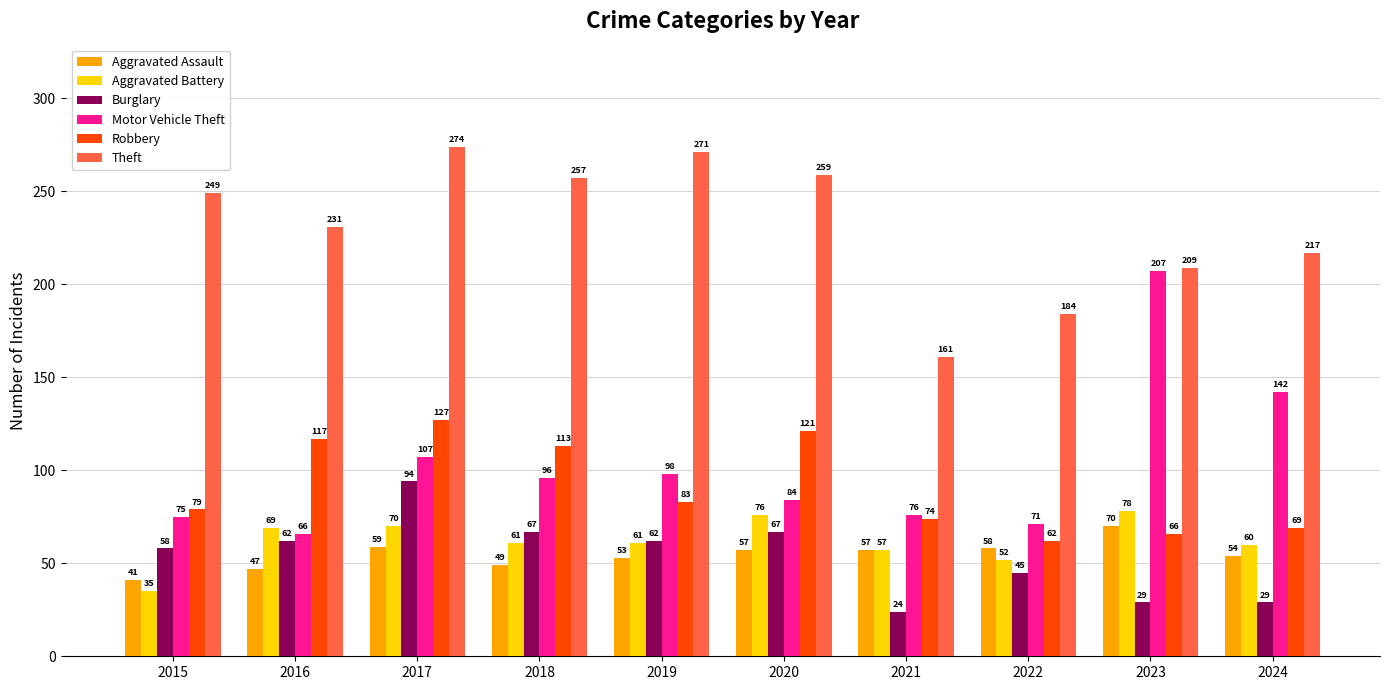

At how many categories does at least one series exceed 190?

8